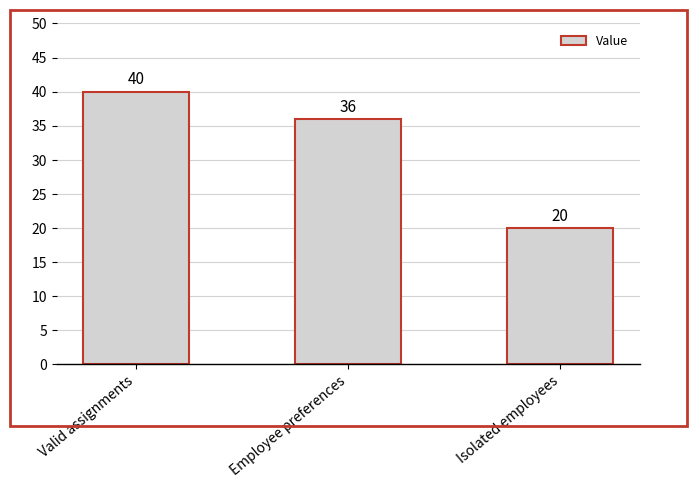

How many data points are less than 36?

1